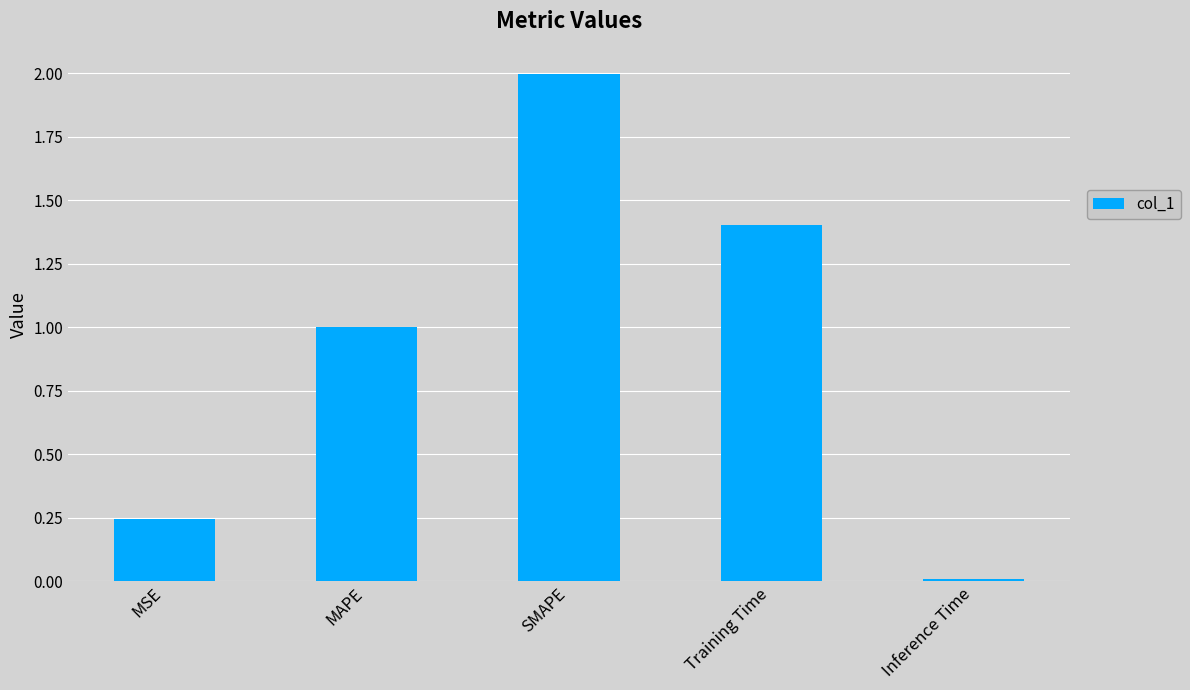

How many data points does each series have?

5